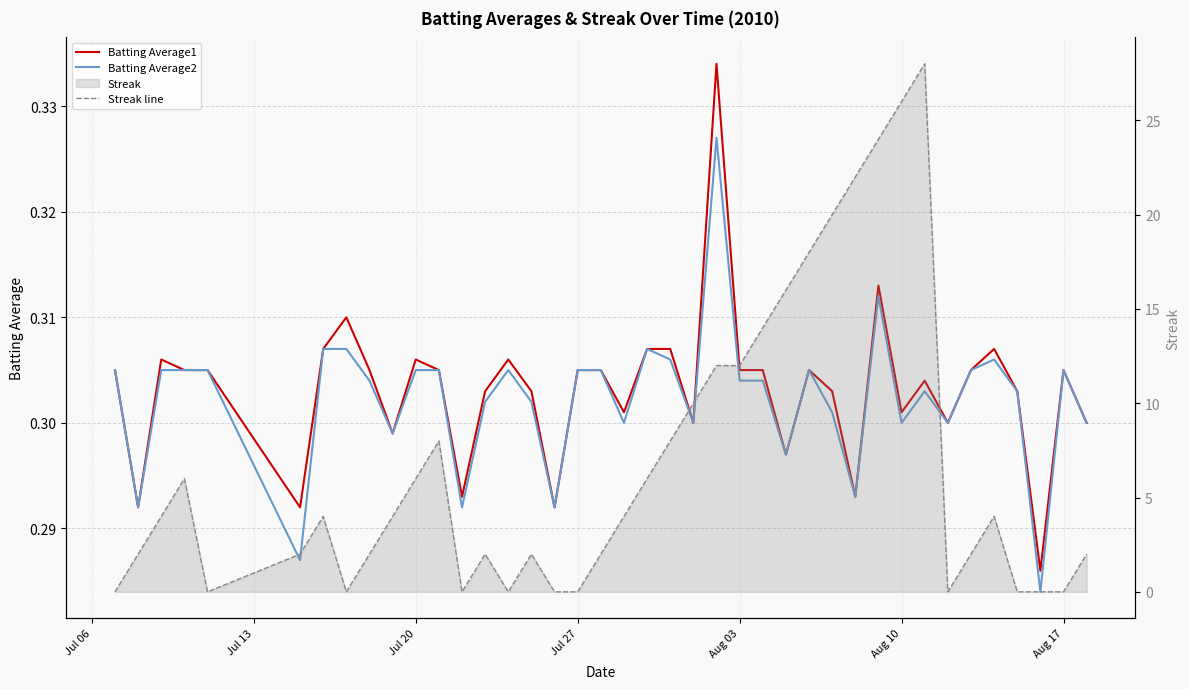

List the series in order of their peak value, lowest first.

Batting Average2, Batting Average1, Streak line